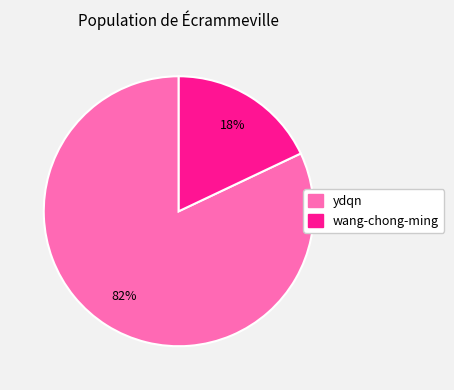

Does any single category account for the majority?

Yes